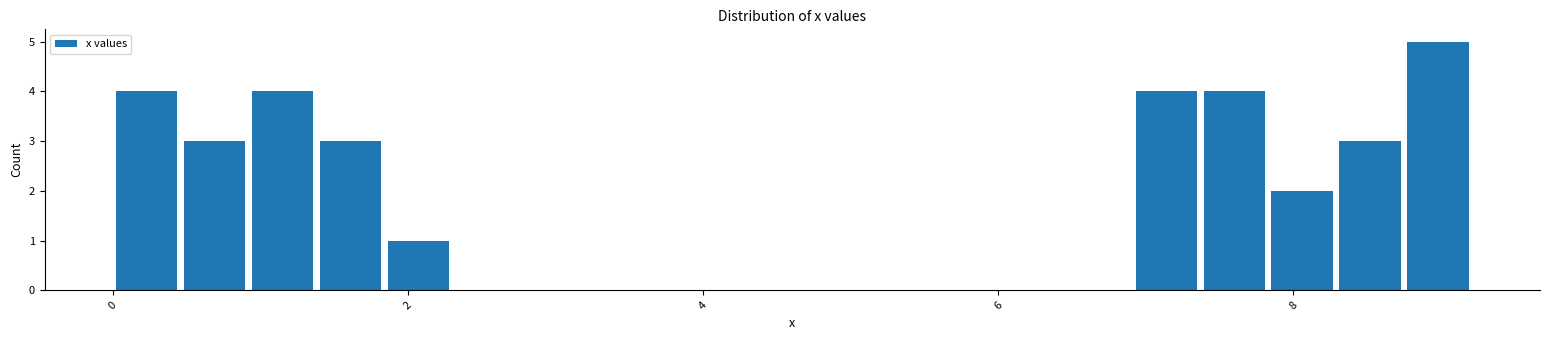

Around what value on the x-axis is the tallest bar? Give the approximate position of its centre, as read against the axis.

9.0